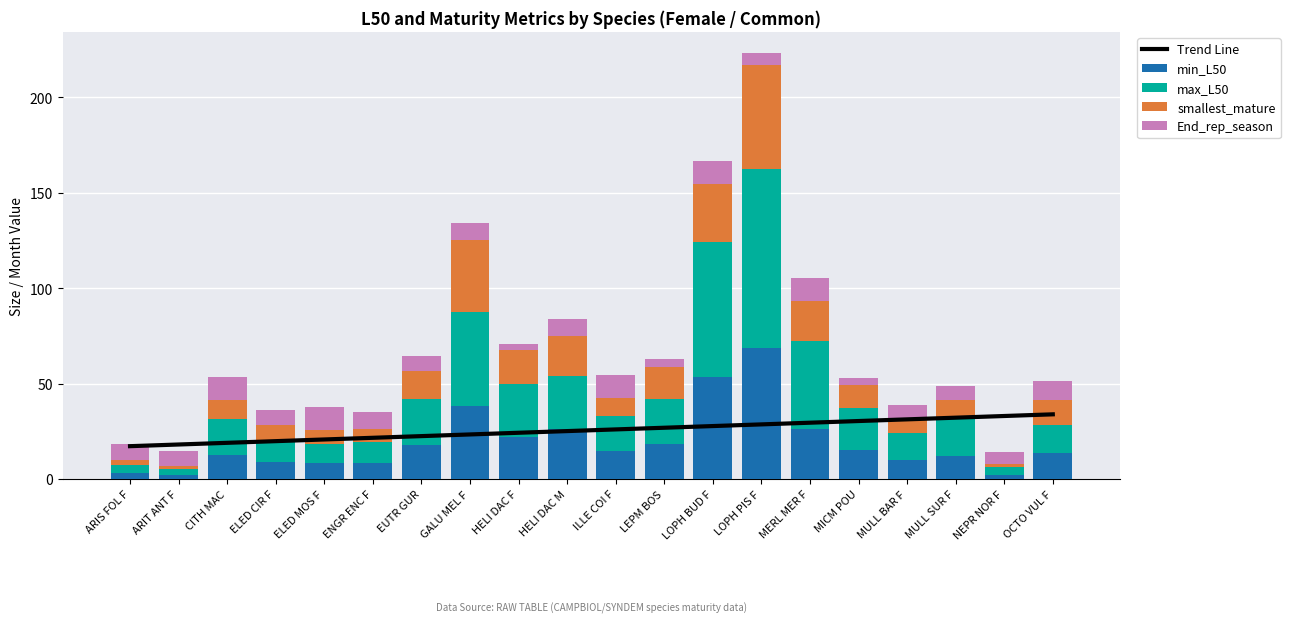

The value of End_rep_season at HELI DAC M is 9.0. True or false?

True